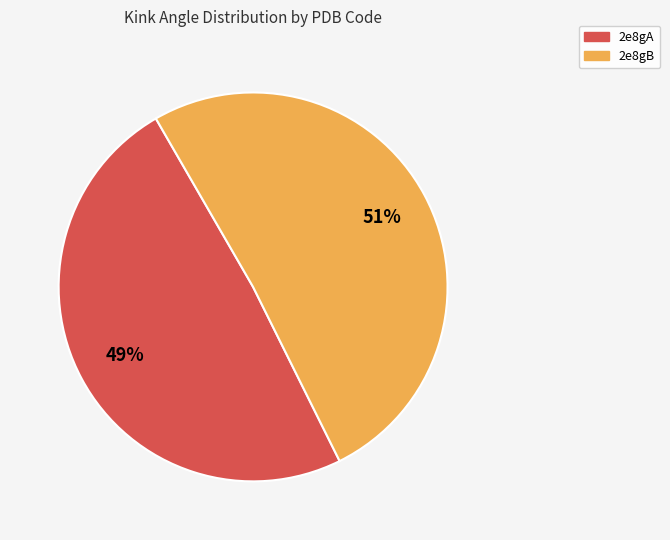

Is the sum of 2e8gA and 2e8gB greater than half?

Yes